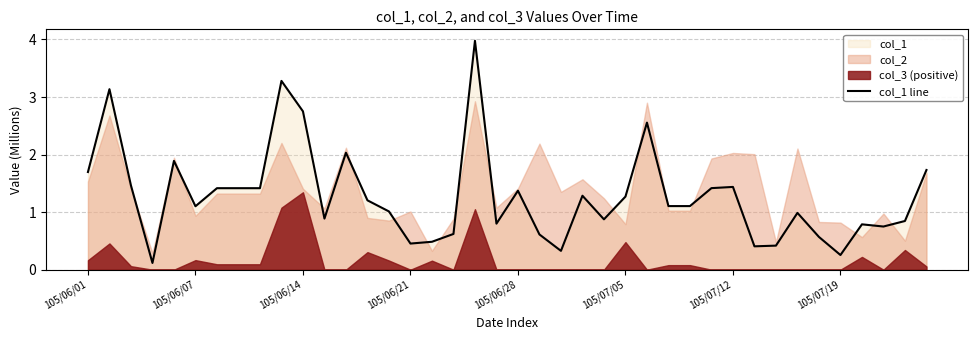

What is the maximum value shown in the chart?

4.0